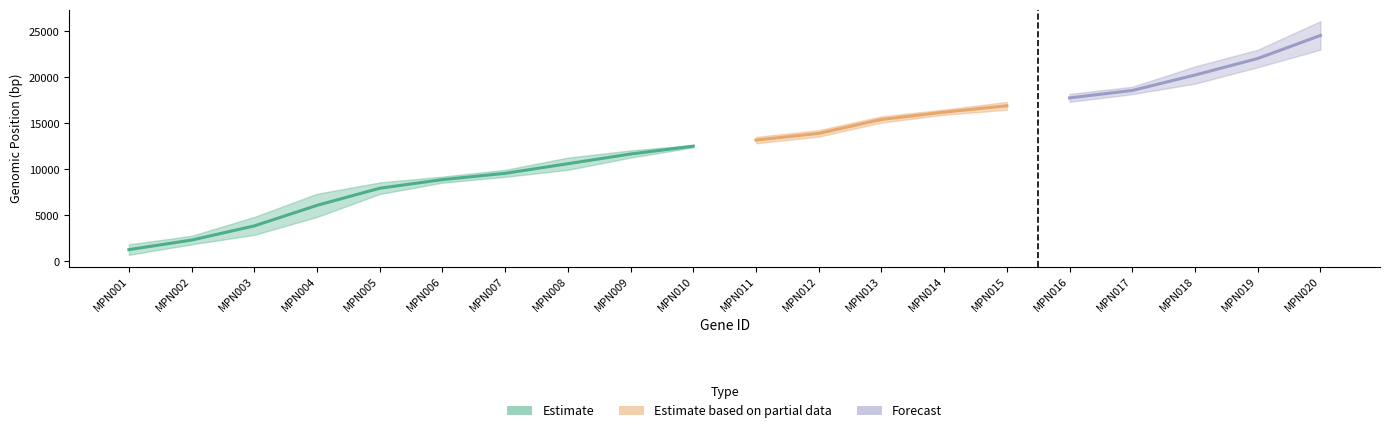

True or false: Start has more than 2 interior local peaks.

False